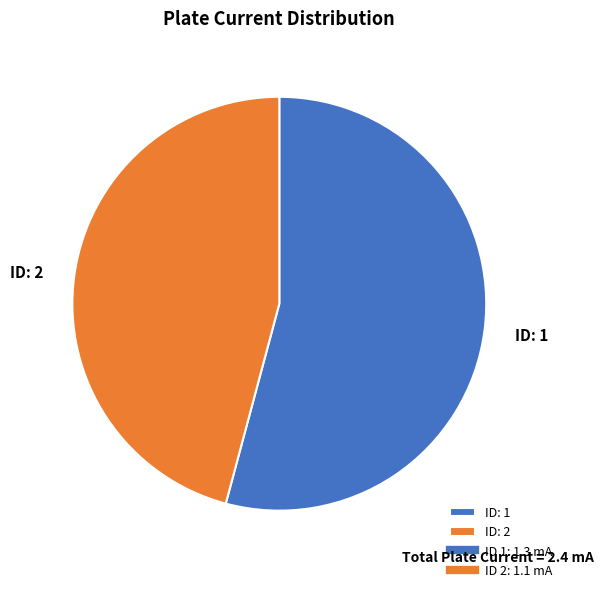

Rank the categories by value from lowest to highest.

ID: 2, ID: 1